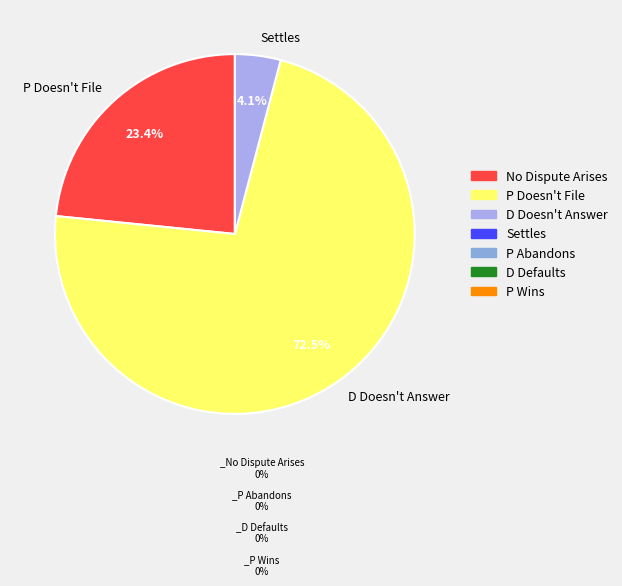

Approximately how many times larger is the value at D Doesn't Answer compared to Settles?

17.7